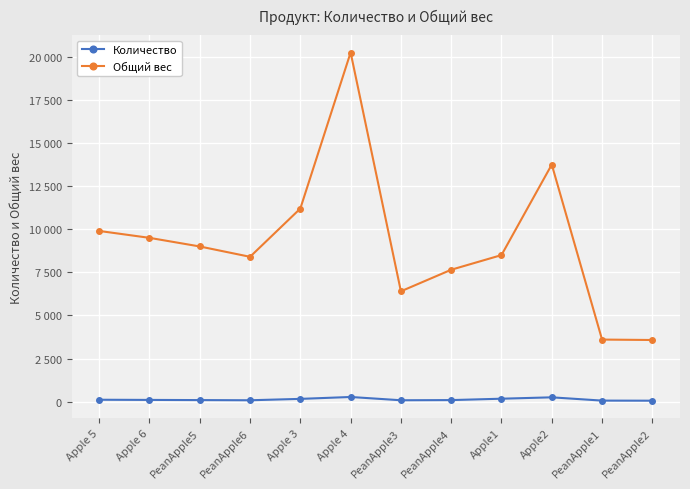

Which series changed the most between Apple 5 and PeanApple5?

Общий вес